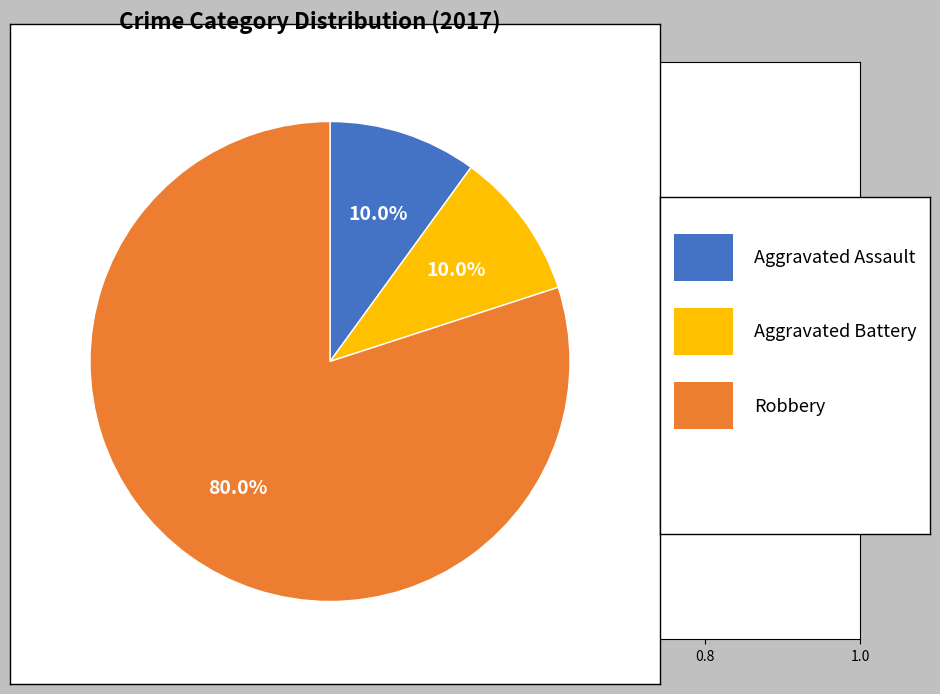

Is there any slice that represents more than half of the pie?

Yes